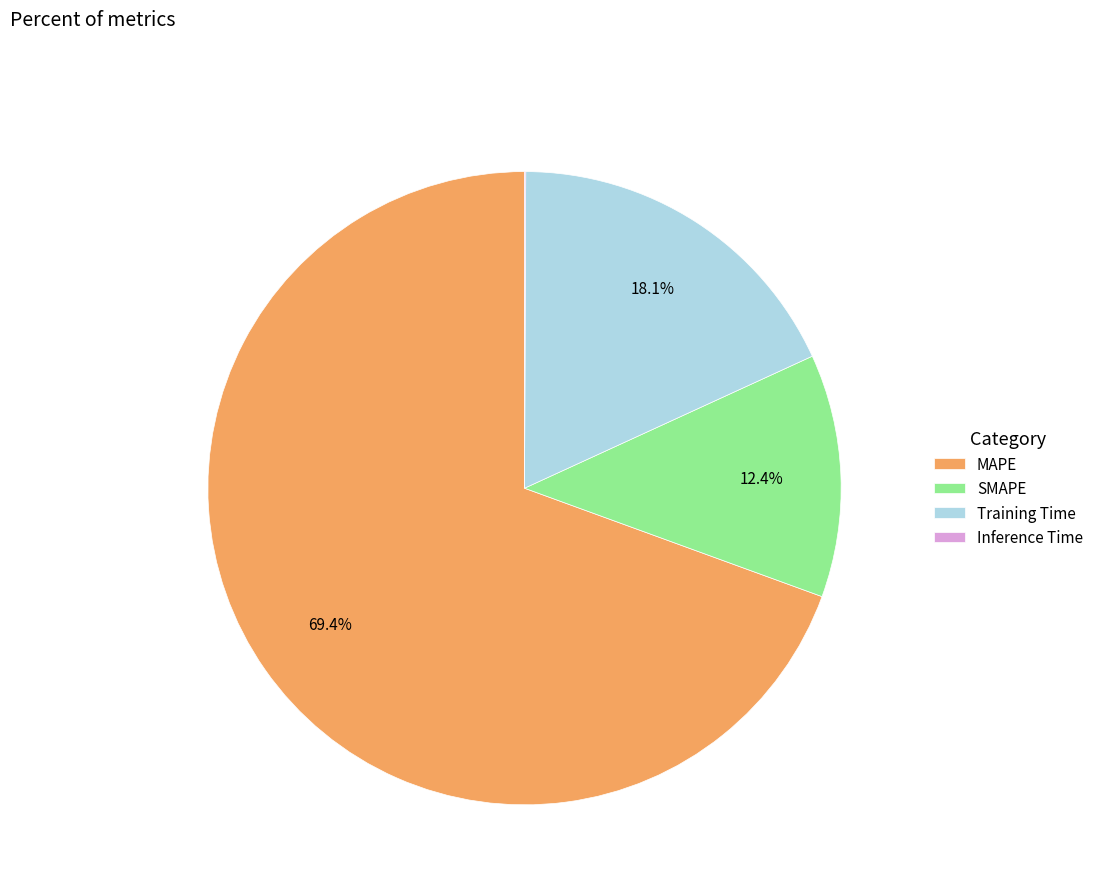

Which category has the biggest portion of the pie?

MAPE